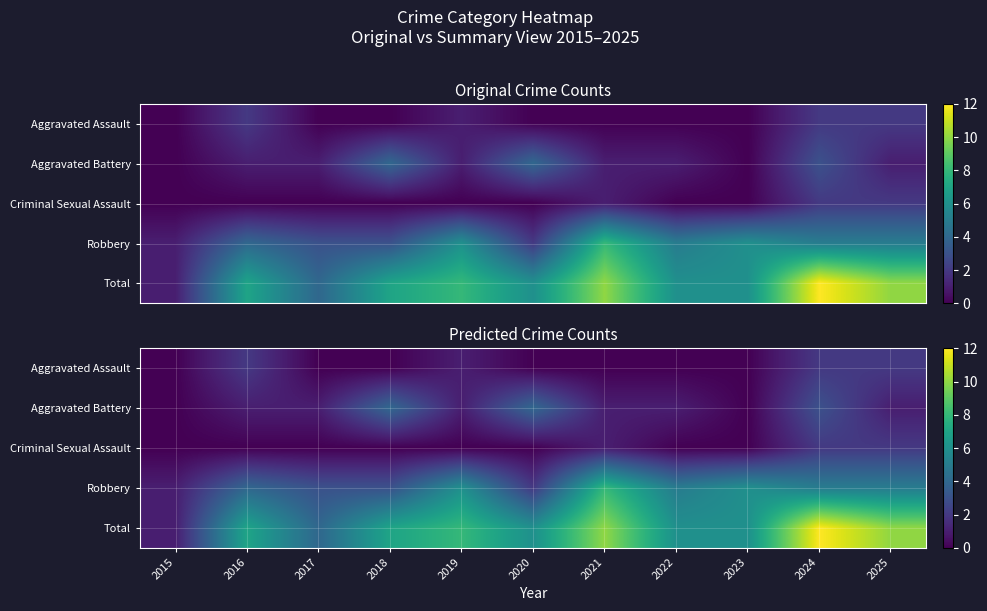

Is it true that Aggravated Battery equals 4 at 2018?

True